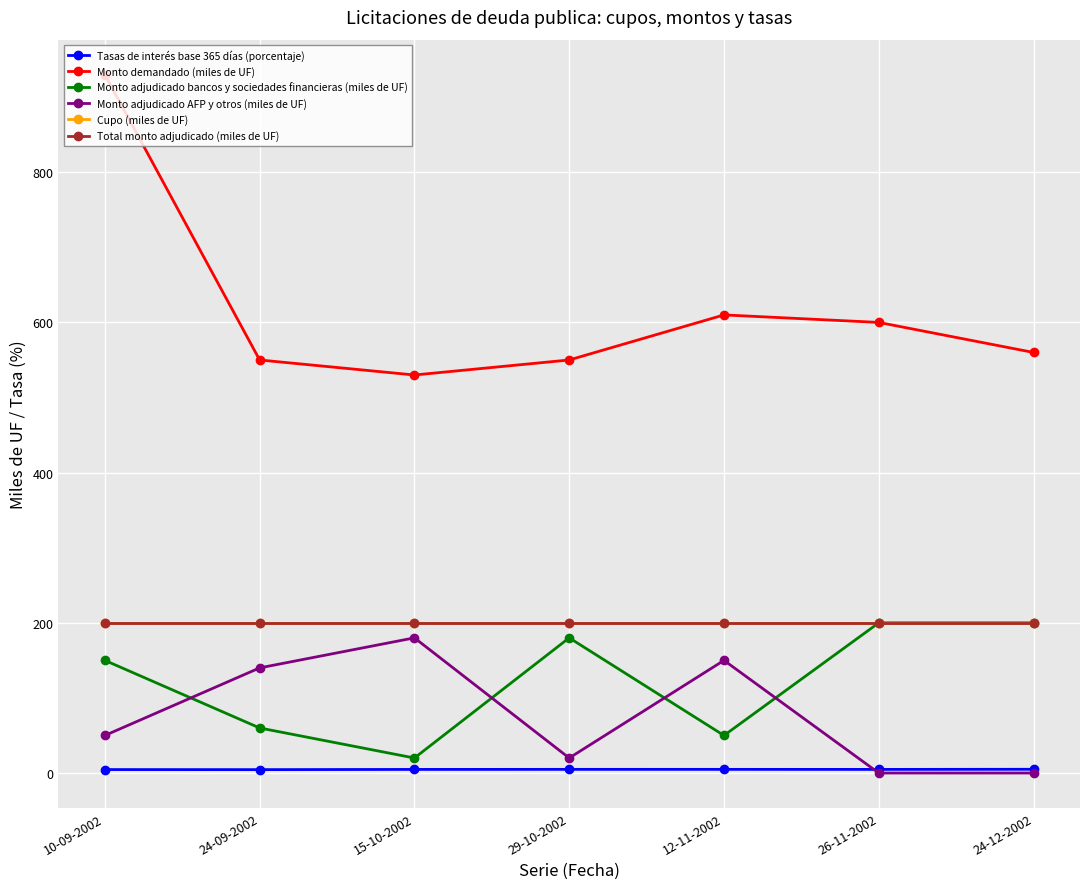

What position from the left is 12-11-2002?

5